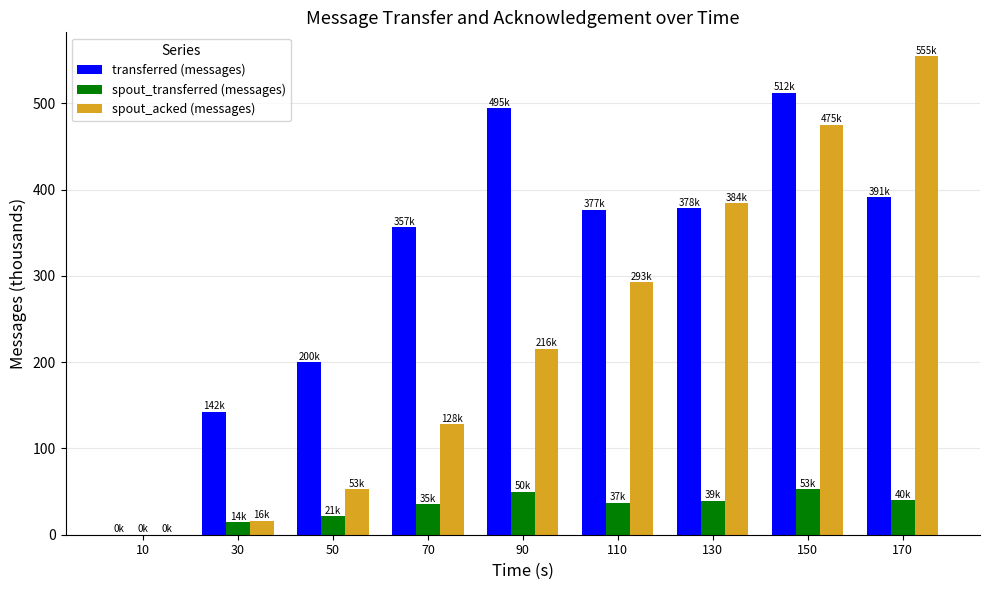

Read the spout_transferred (messages) value at 90.

50.1